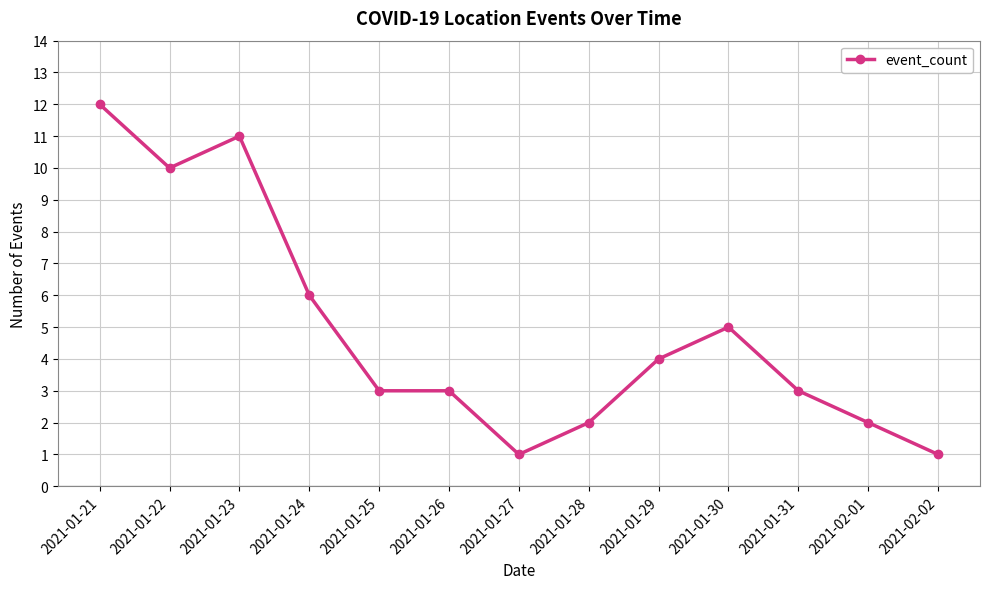

What is the ratio of the value at 2021-01-24 to the value at 2021-02-01?

3.0